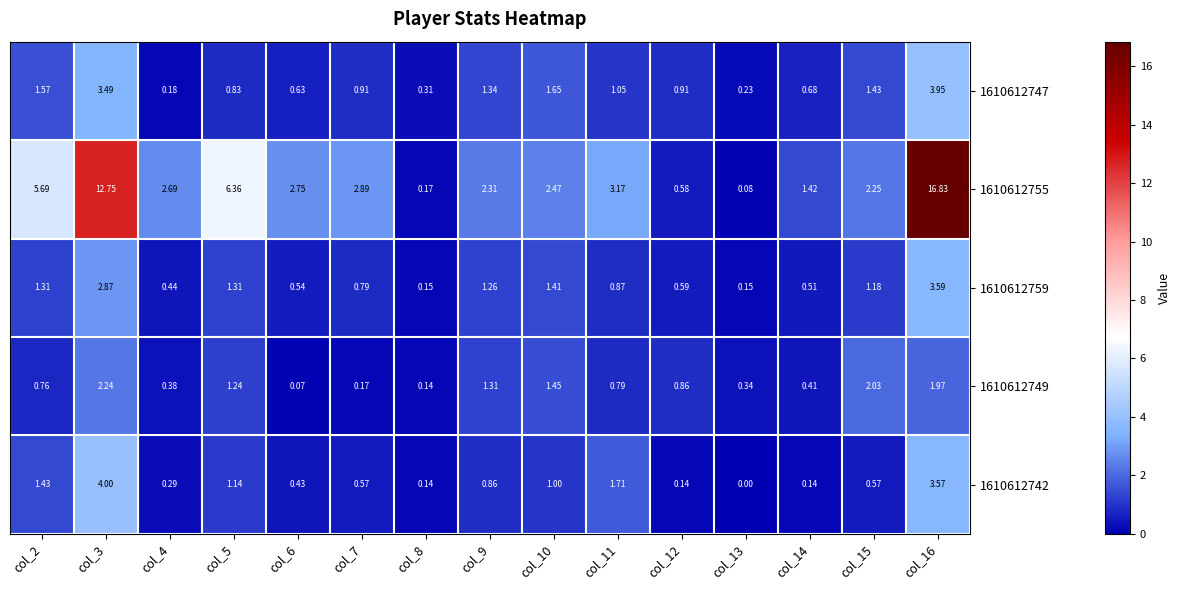

Reading left to right, transcribe all the data shown in this chart.

1610612747: col_2=1.6	col_3=3.5	col_4=0.2	col_5=0.8	col_6=0.6	col_7=0.9	col_8=0.3	col_9=1.3	col_10=1.6	col_11=1.1	col_12=0.9	col_13=0.2	col_14=0.7	col_15=1.4	col_16=4.0
1610612755: col_2=5.7	col_3=12.8	col_4=2.7	col_5=6.4	col_6=2.8	col_7=2.9	col_8=0.2	col_9=2.3	col_10=2.5	col_11=3.2	col_12=0.6	col_13=0.1	col_14=1.4	col_15=2.2	col_16=16.8
1610612759: col_2=1.3	col_3=2.9	col_4=0.4	col_5=1.3	col_6=0.5	col_7=0.8	col_8=0.1	col_9=1.3	col_10=1.4	col_11=0.9	col_12=0.6	col_13=0.1	col_14=0.5	col_15=1.2	col_16=3.6
1610612749: col_2=0.8	col_3=2.2	col_4=0.4	col_5=1.2	col_6=0.1	col_7=0.2	col_8=0.1	col_9=1.3	col_10=1.4	col_11=0.8	col_12=0.9	col_13=0.3	col_14=0.4	col_15=2.0	col_16=2.0
1610612742: col_2=1.4	col_3=4.0	col_4=0.3	col_5=1.1	col_6=0.4	col_7=0.6	col_8=0.1	col_9=0.9	col_10=1.0	col_11=1.7	col_12=0.1	col_13=0.0	col_14=0.1	col_15=0.6	col_16=3.6